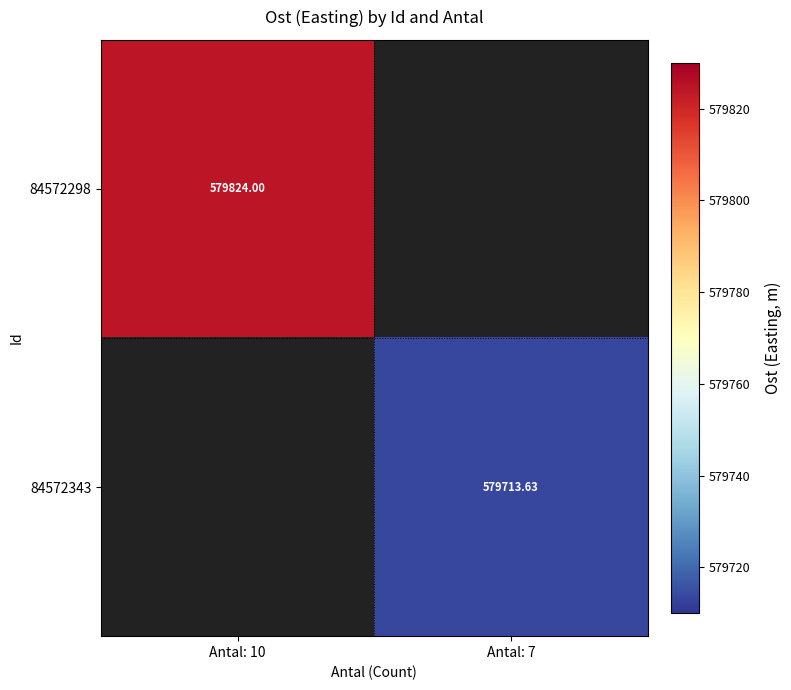

The value of 84572343 at Antal: 7 is 344640.9. True or false?

False